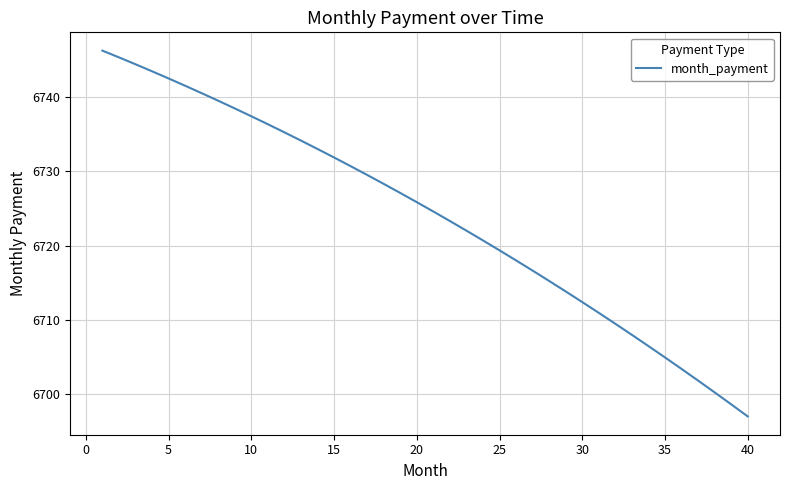

How many values are below 6725?

20